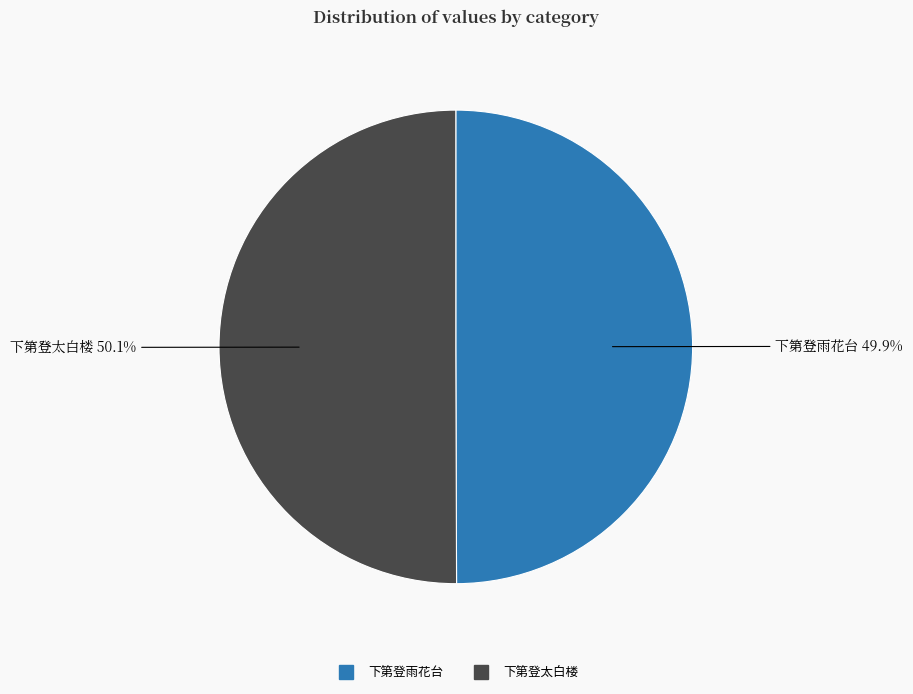

Is there any slice that represents more than half of the pie?

Yes